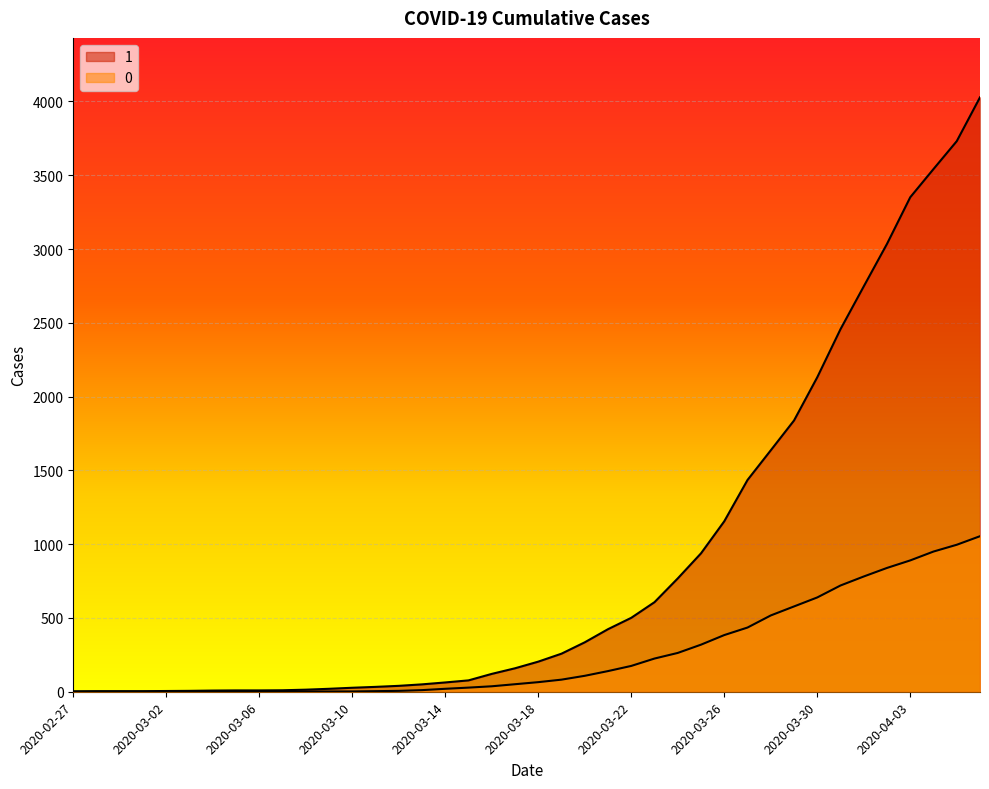

List the labels in order of 1 value, smallest first.

2020-02-27, 2020-02-28, 2020-02-29, 2020-03-01, 2020-03-02, 2020-03-03, 2020-03-04, 2020-03-05, 2020-03-06, 2020-03-07, 2020-03-08, 2020-03-09, 2020-03-10, 2020-03-11, 2020-03-12, 2020-03-13, 2020-03-14, 2020-03-15, 2020-03-16, 2020-03-17, 2020-03-18, 2020-03-19, 2020-03-20, 2020-03-21, 2020-03-22, 2020-03-23, 2020-03-24, 2020-03-25, 2020-03-26, 2020-03-27, 2020-03-28, 2020-03-29, 2020-03-30, 2020-03-31, 2020-04-01, 2020-04-02, 2020-04-03, 2020-04-04, 2020-04-05, 2020-04-06